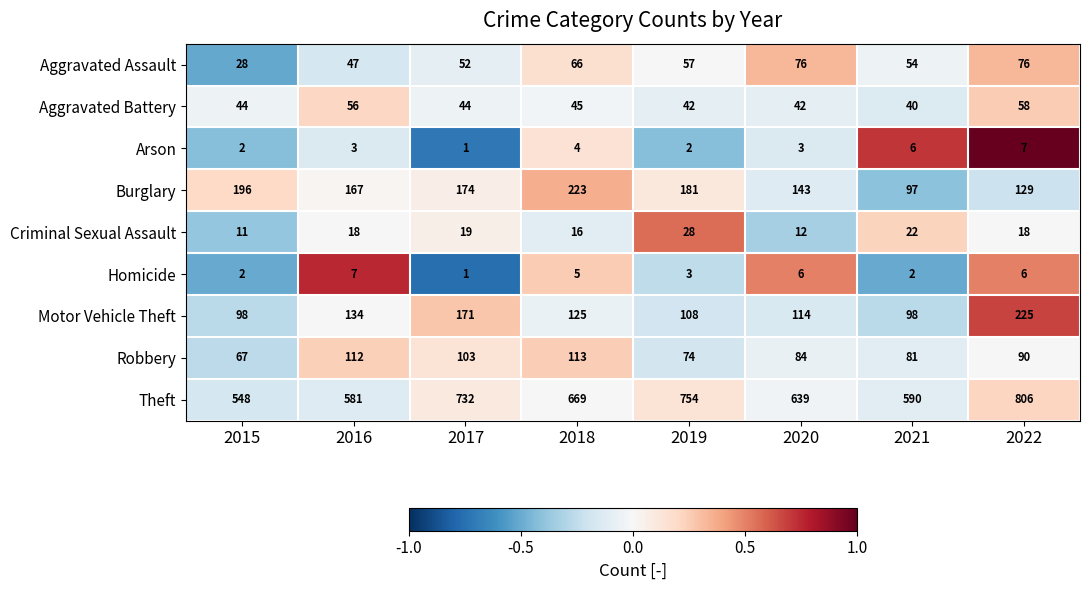

Is the value of Burglary at 2019 greater than the value of Robbery at 2019?

Yes